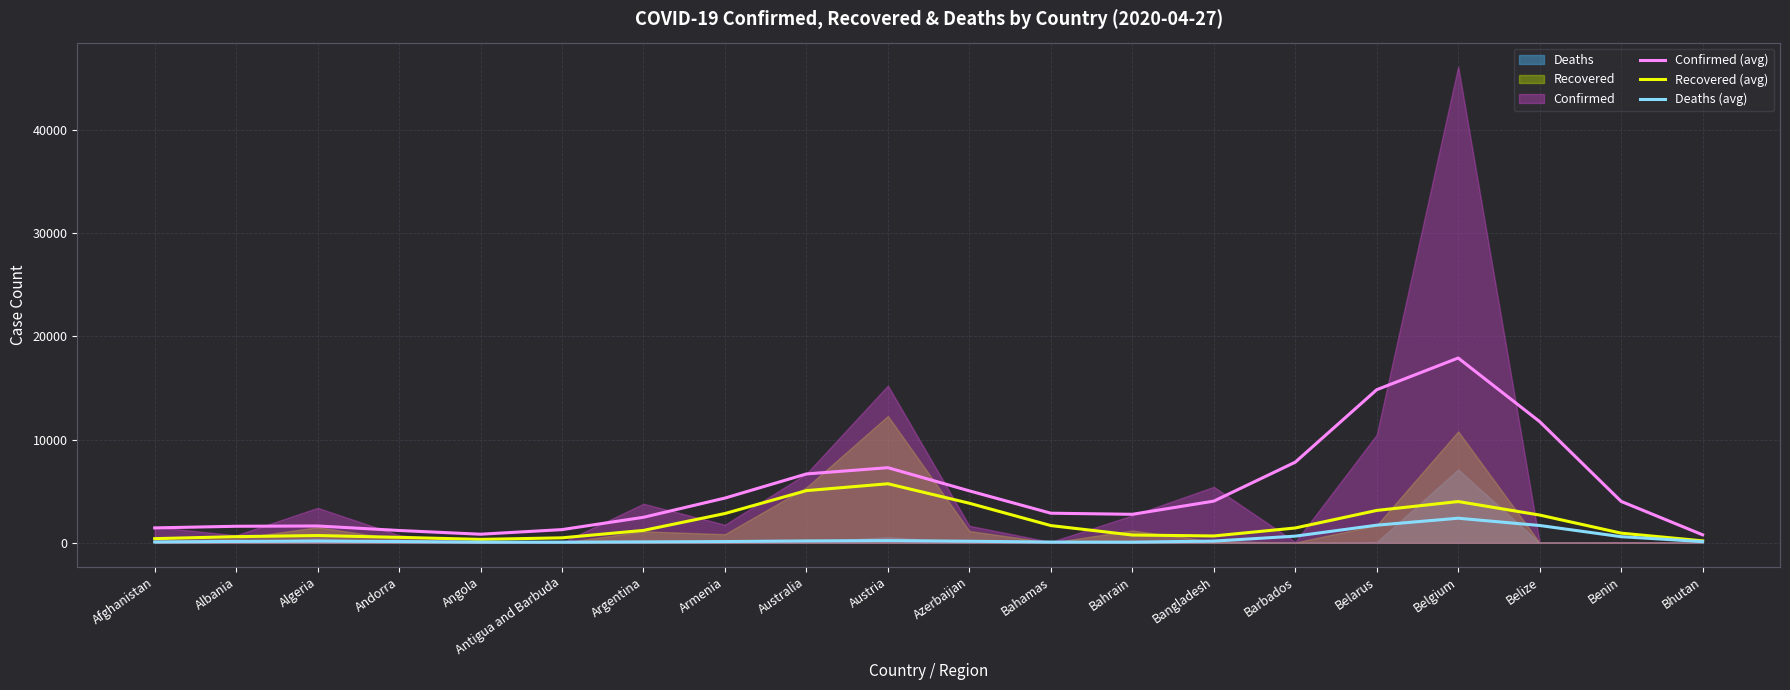

How many data points in Confirmed (avg) are above 4008?

10